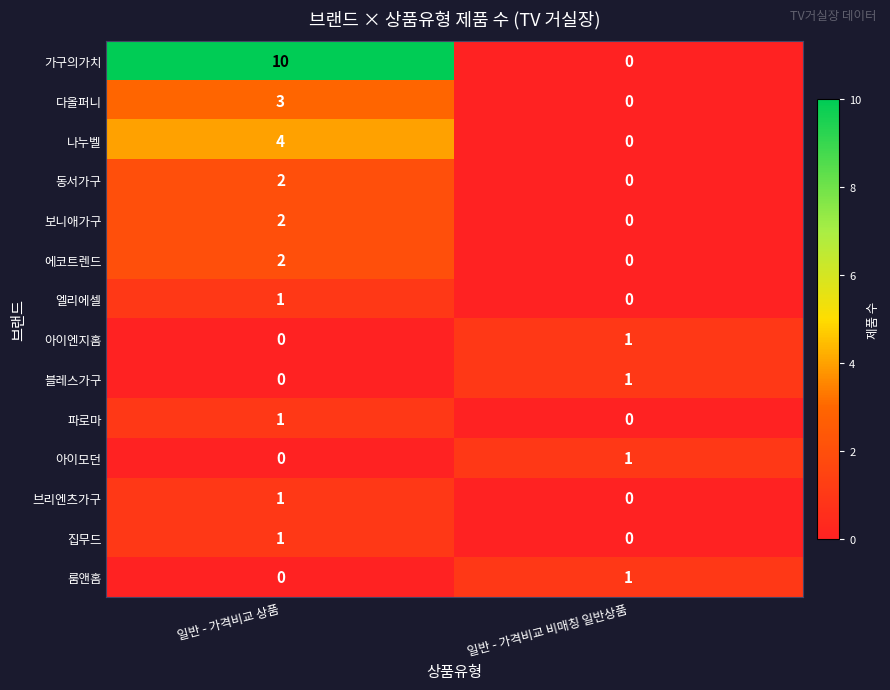

True or false: 집무드 has a value of 0 at 일반 - 가격비교 상품.

False